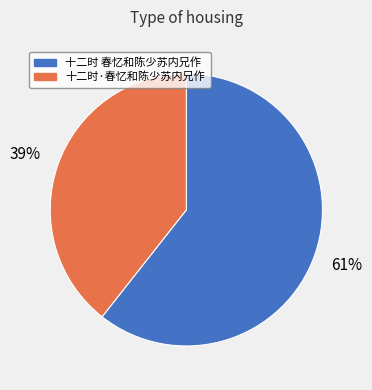

Which category has the biggest portion of the pie?

十二时 春忆和陈少苏内兄作